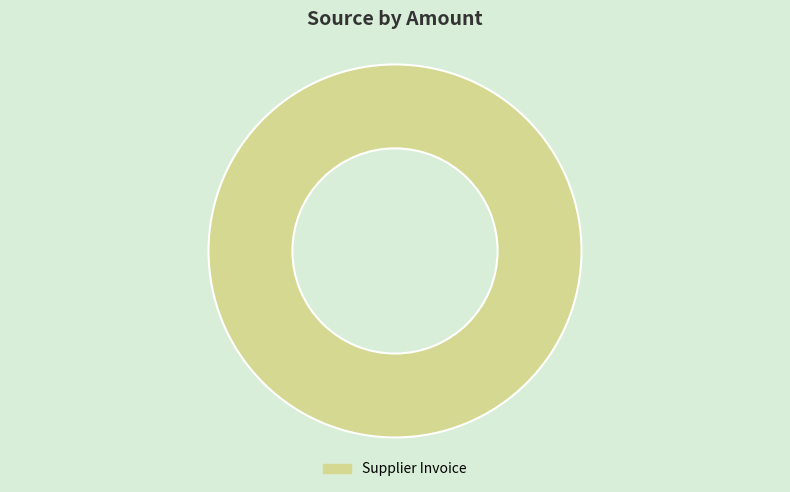

Is it true that Supplier Invoice is 100% of the pie?

True